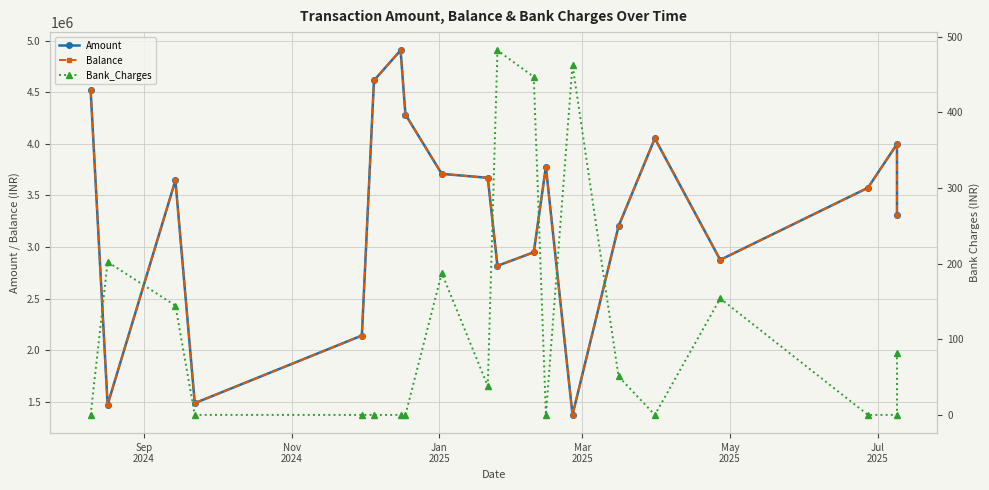

In Balance, how many points are higher than both neighbors (excluding endpoints)?

5